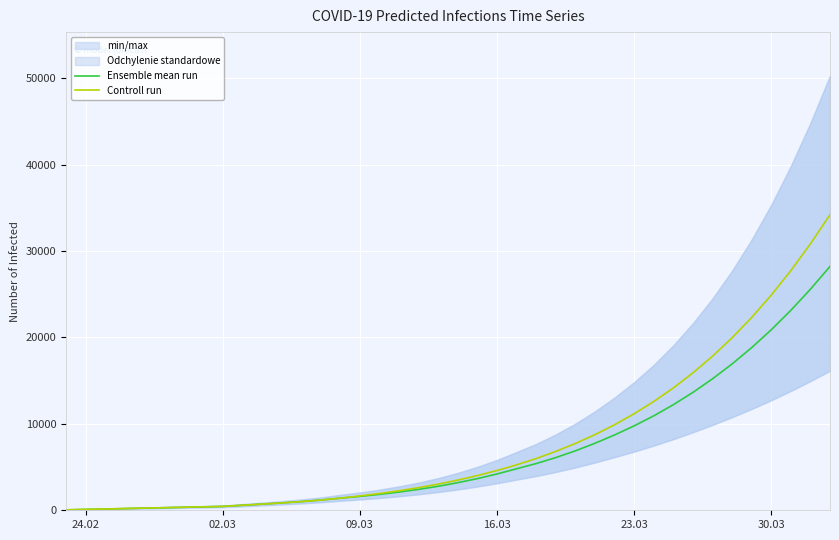

Between 09.03 and 15, which series saw the biggest shift?

Controll run